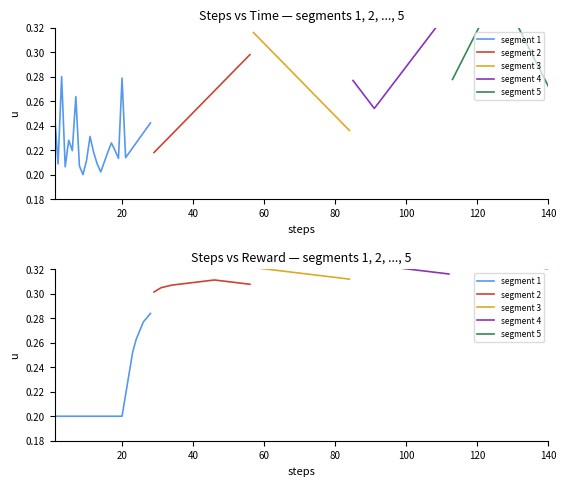

In segment 2, how many points are higher than both neighbors (excluding endpoints)?

1